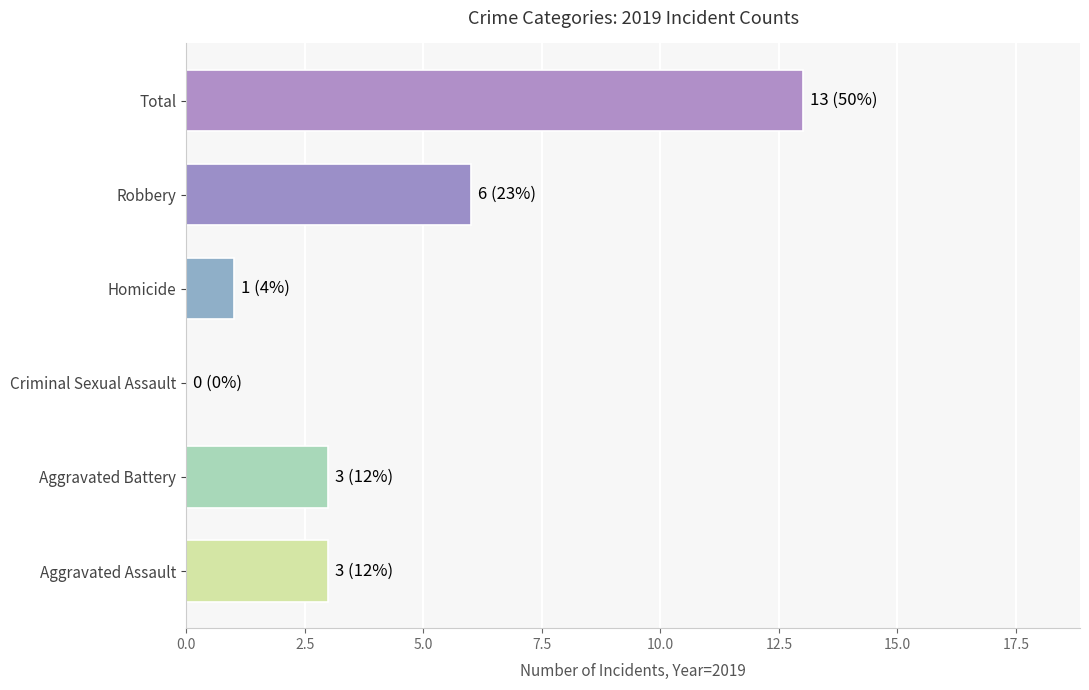

What is the sum of the values at Robbery and Criminal Sexual Assault?

6